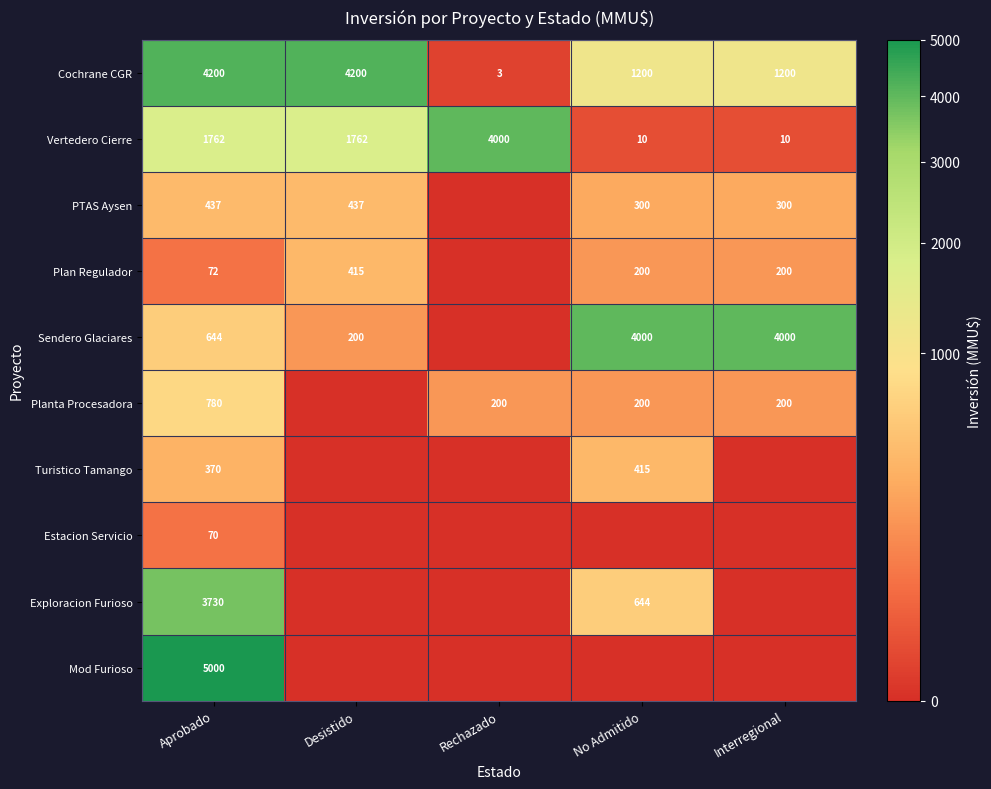

What is the average value of the Cochrane CGR series?

2161